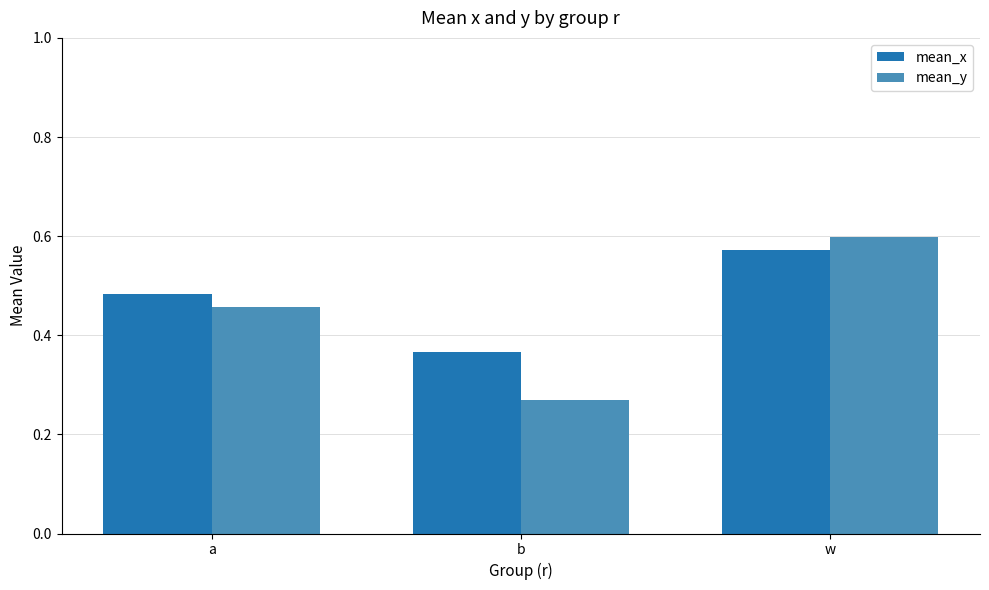

Between a and w, which series saw the biggest shift?

mean_y